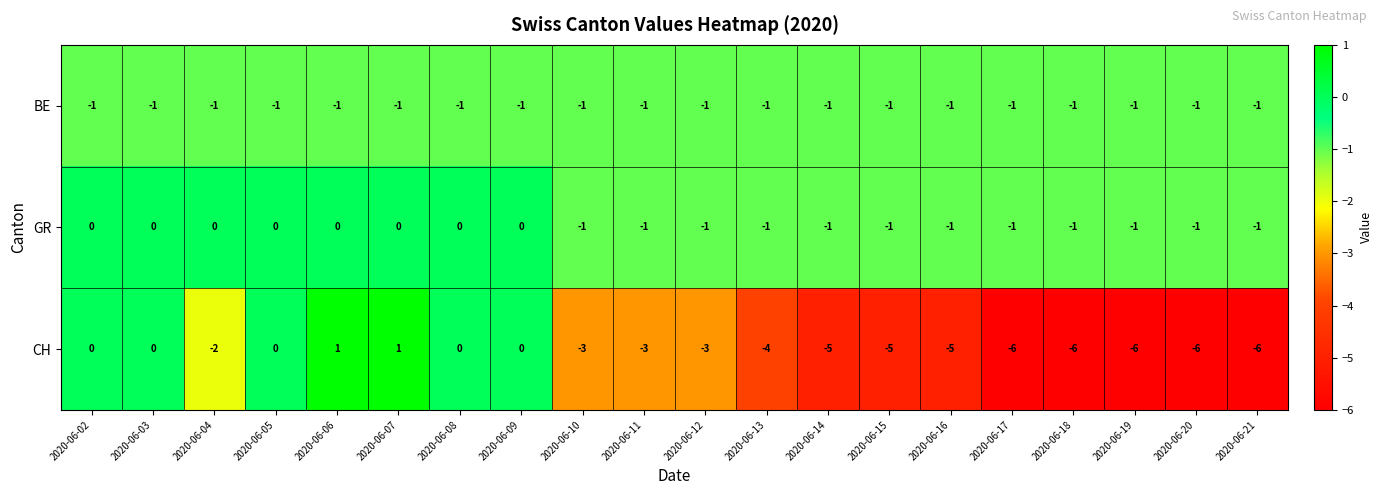

How many CH values are between -5 and 0?

13